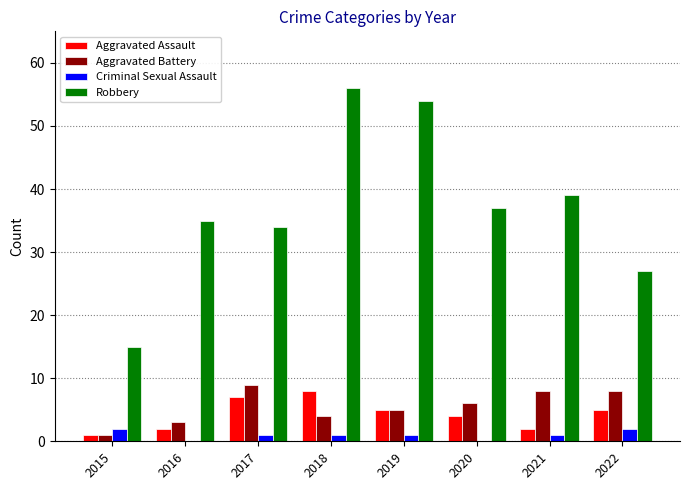

What is the maximum value shown in the chart?

56